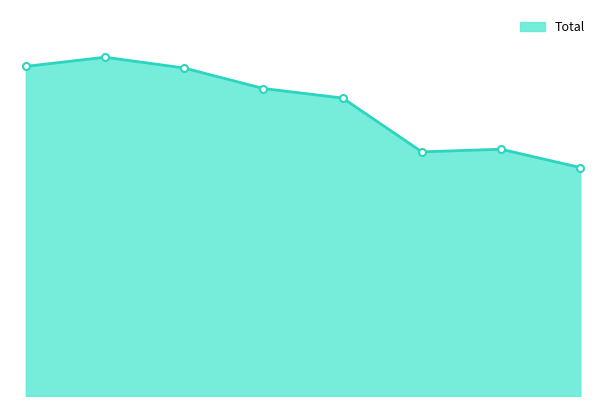

Where is the first local maximum?

2016